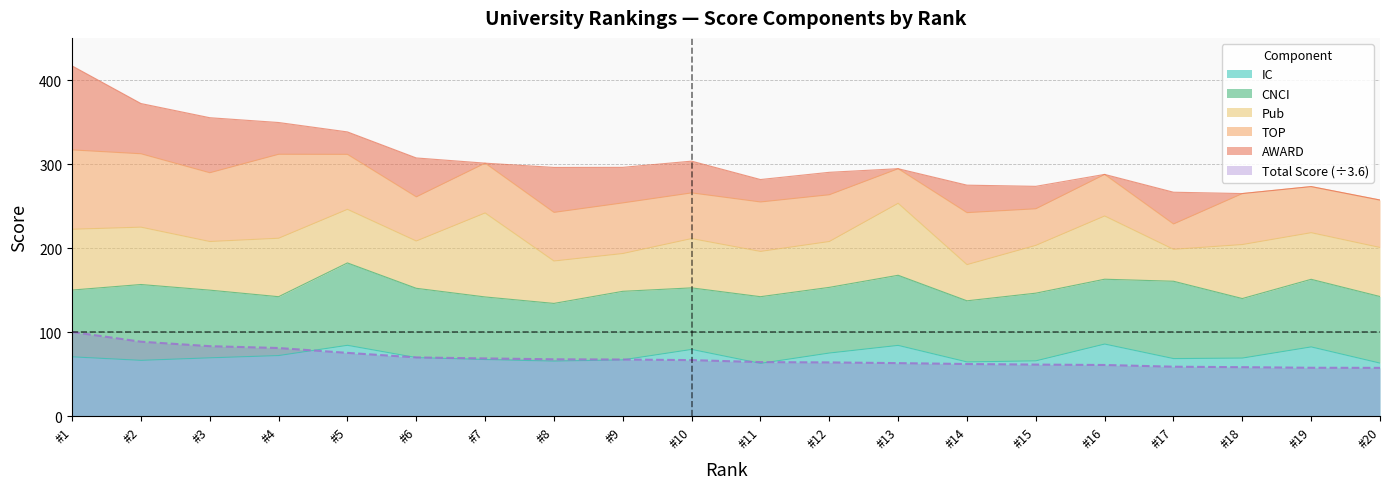

Rank the series at 19 from lowest to highest value.

AWARD, TOP, Pub, CNCI, IC, Total Score